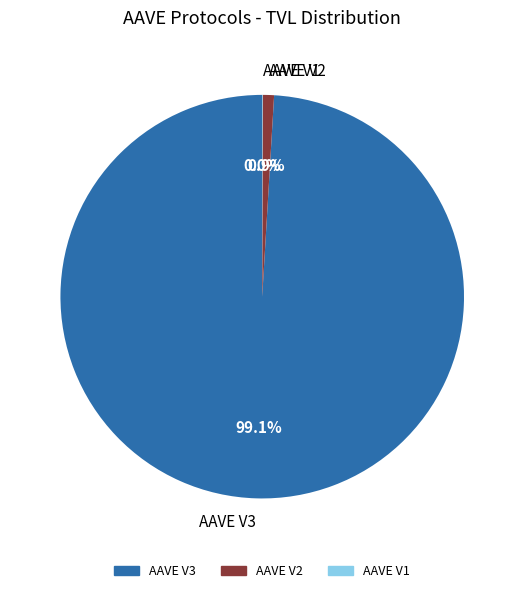

To the nearest percent, what is the difference between the AAVE V3 and AAVE V2 slice percentages?

98%